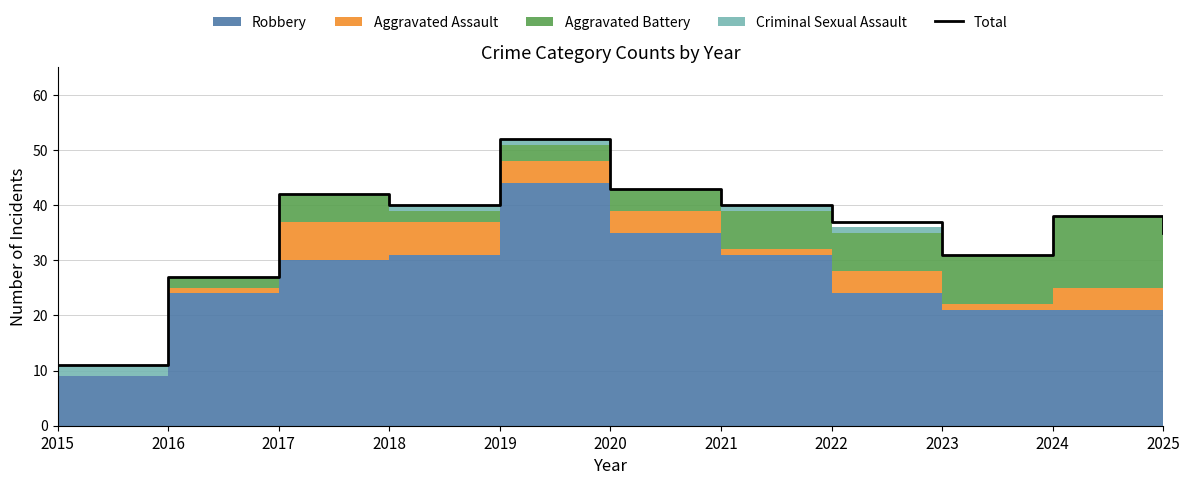

Between 2016 and 2023, which is larger?

2023